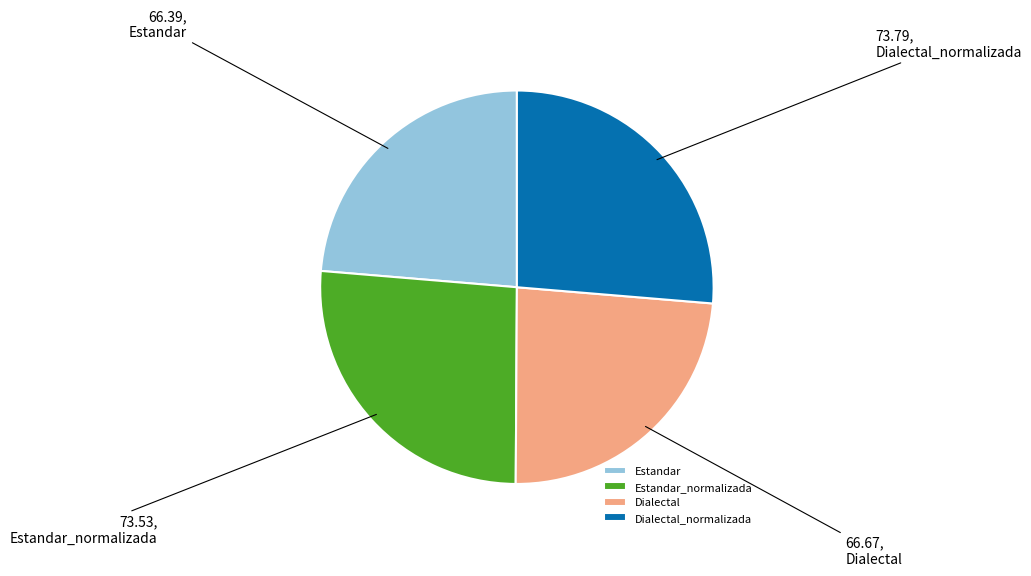

Is Estandar_normalizada the majority of the pie?

No